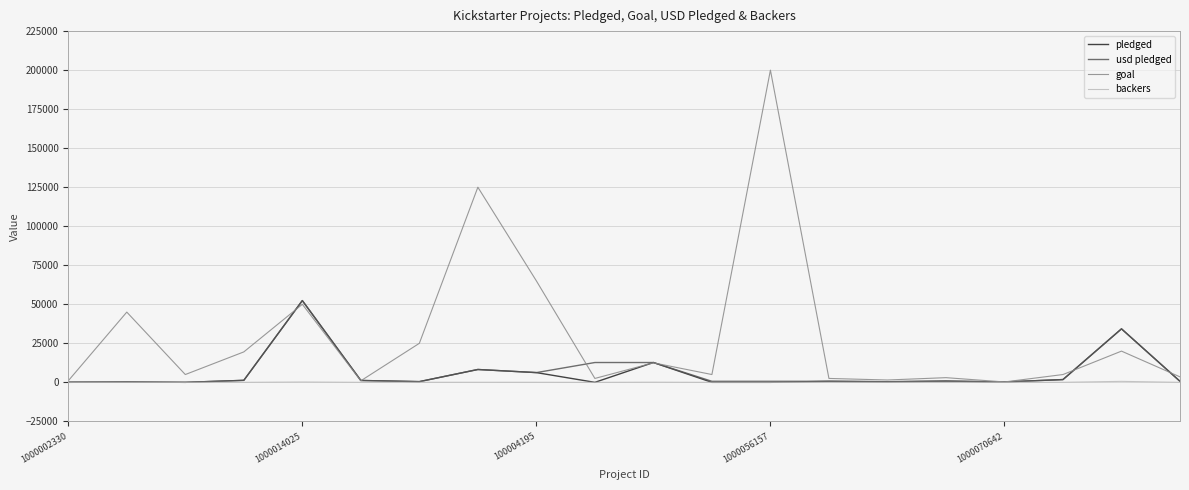

Which series has the largest total across all categories?

goal